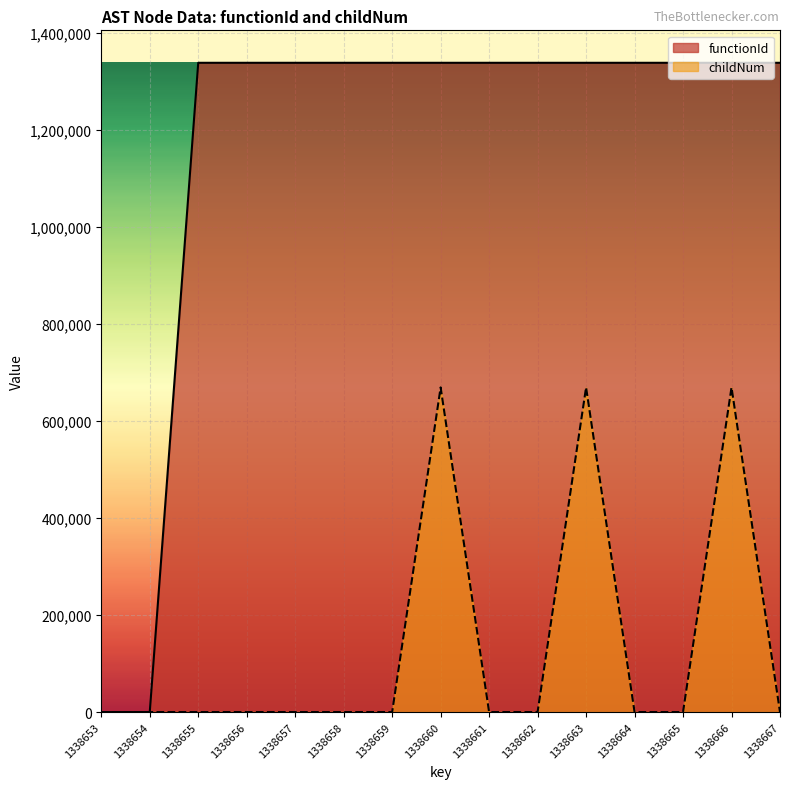

What is the difference between the maximum and minimum values in the functionId series?

1338654